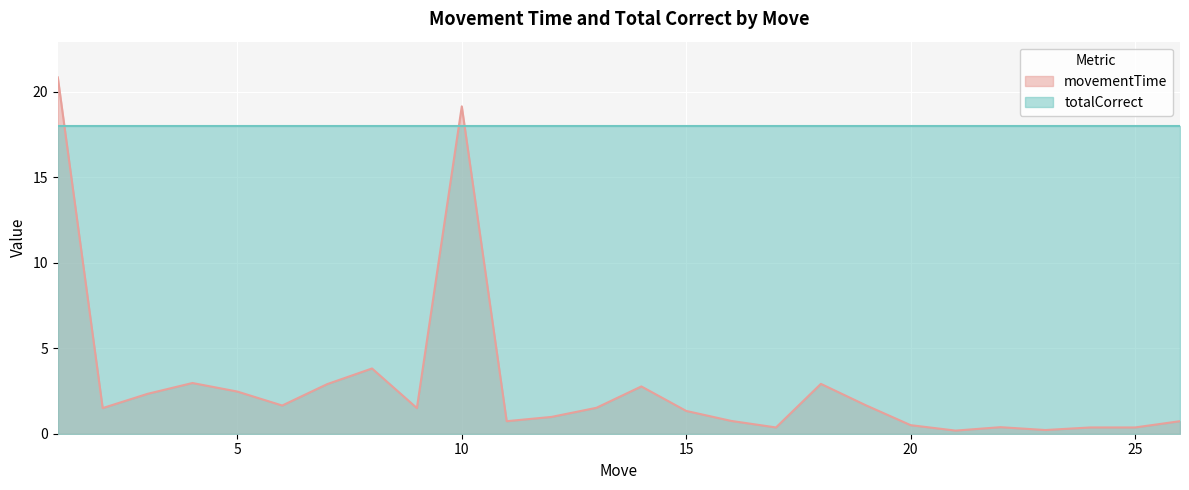

List the labels in order of value, largest first.

1, 10, 8, 4, 18, 7, 14, 5, 3, 19, 6, 13, 9, 2, 15, 12, 16, 26, 11, 20, 22, 17, 25, 24, 23, 21